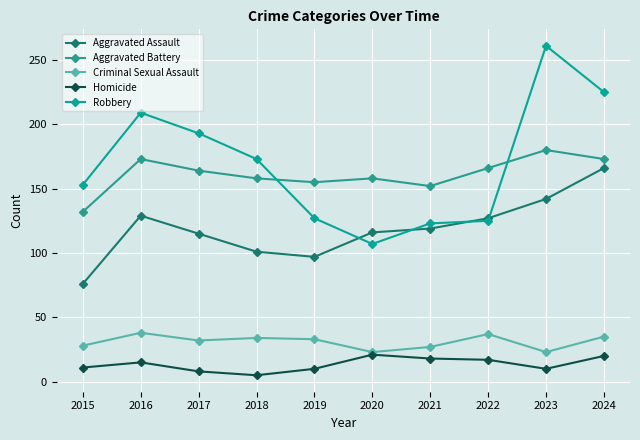

What is the minimum value for Robbery?

107